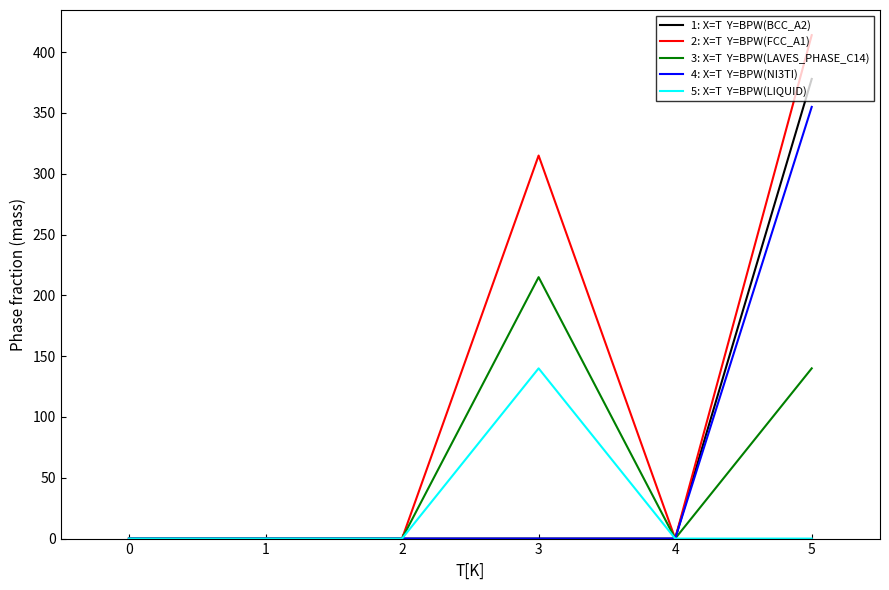

What is the spread (max minus min) of values at 5?

414